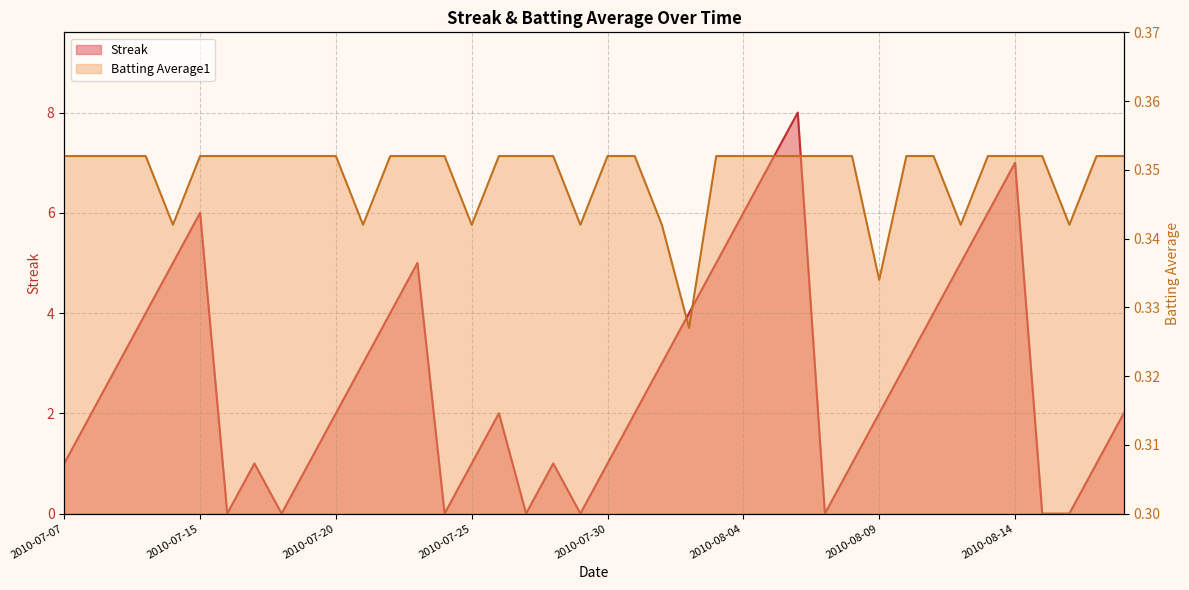

What is the total value across all series at 2010-07-20?

2.4